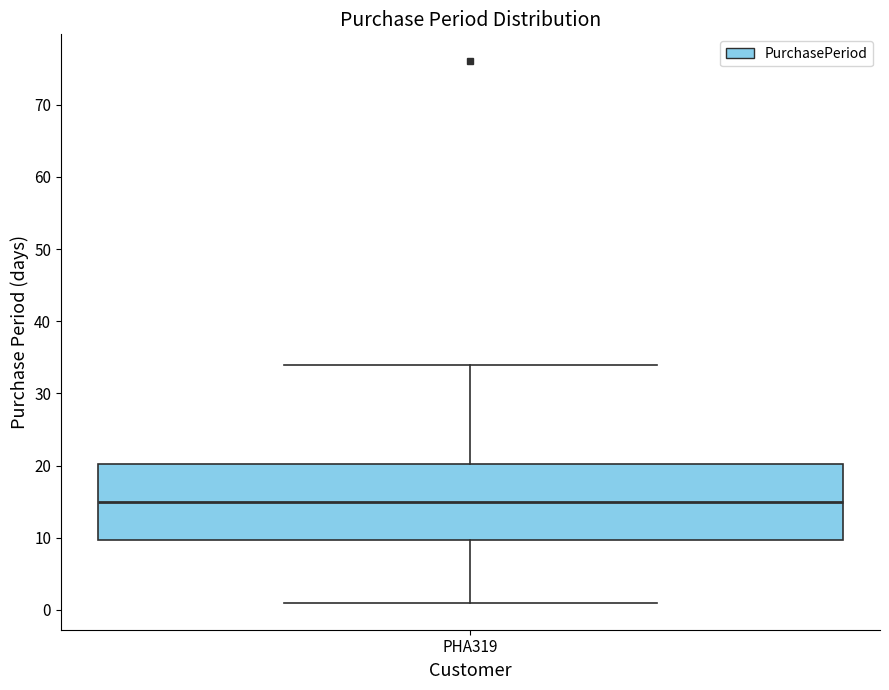

Where does the lower whisker of the box for PHA319 end on the y-axis? The values are not printed on the chart, so give them approximately, as read against the axis.

1